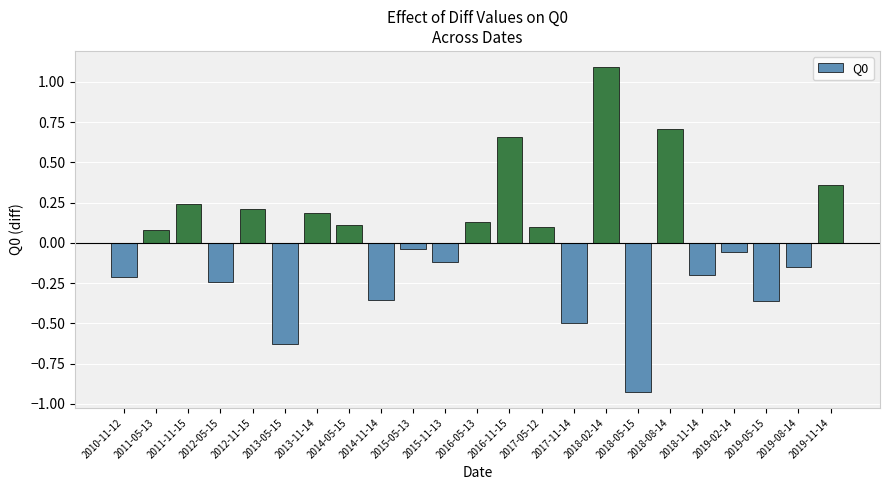

The value at 2010-11-12 is -0.4. True or false?

False